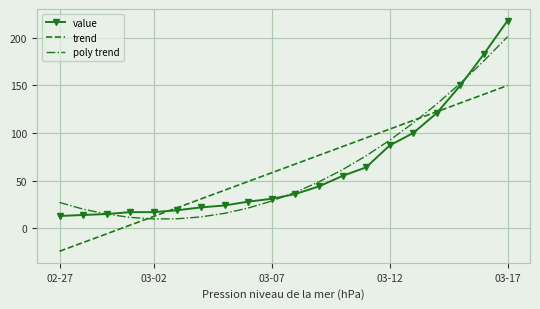

What is the minimum value shown in the chart?

-24.0